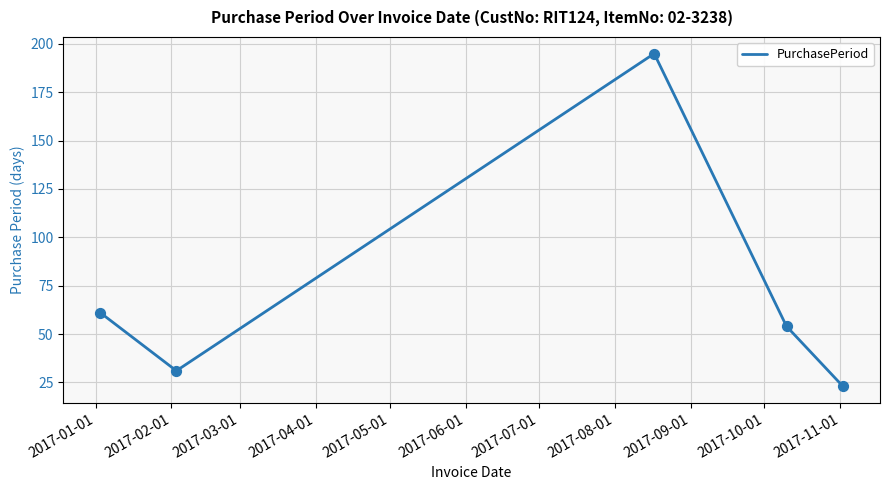

What is the difference between the maximum and second lowest values?

164